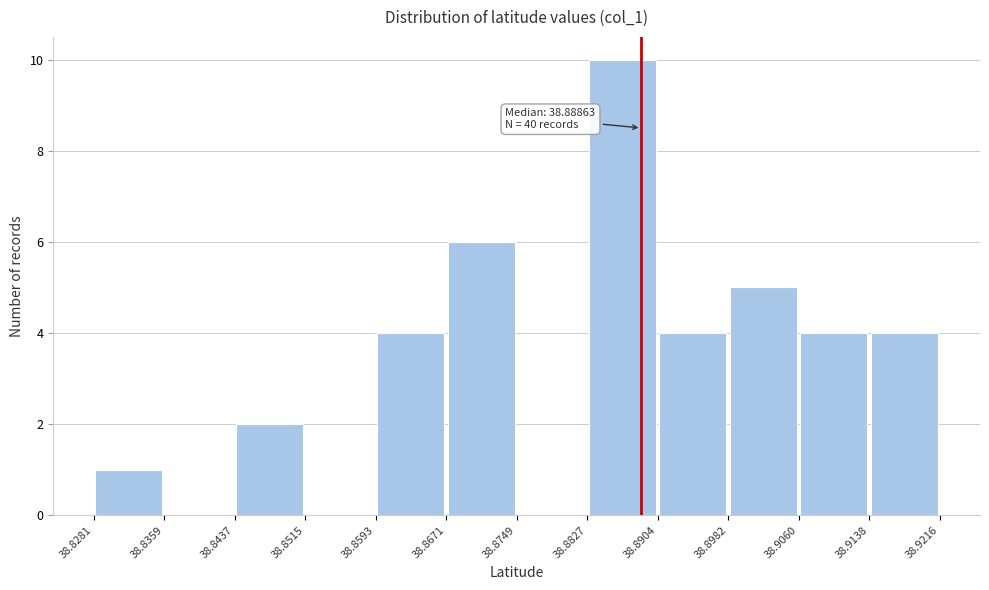

Over which range of the x-axis is the bar tallest?

38.8827 to 38.8904